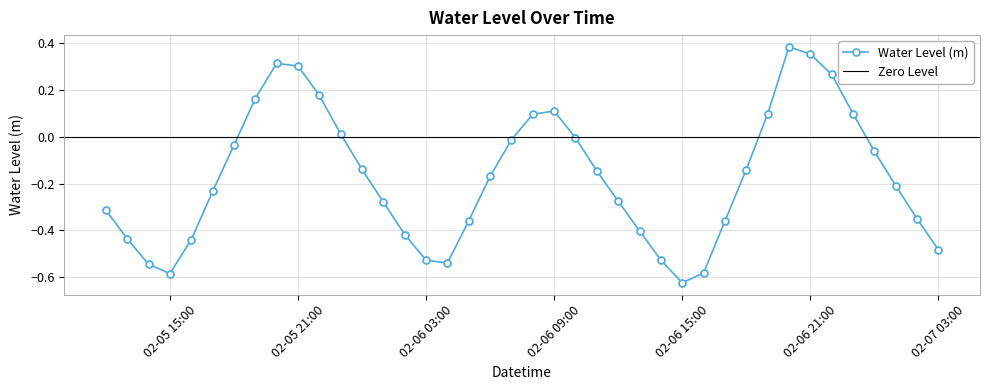

How many data points are less than 0?

28